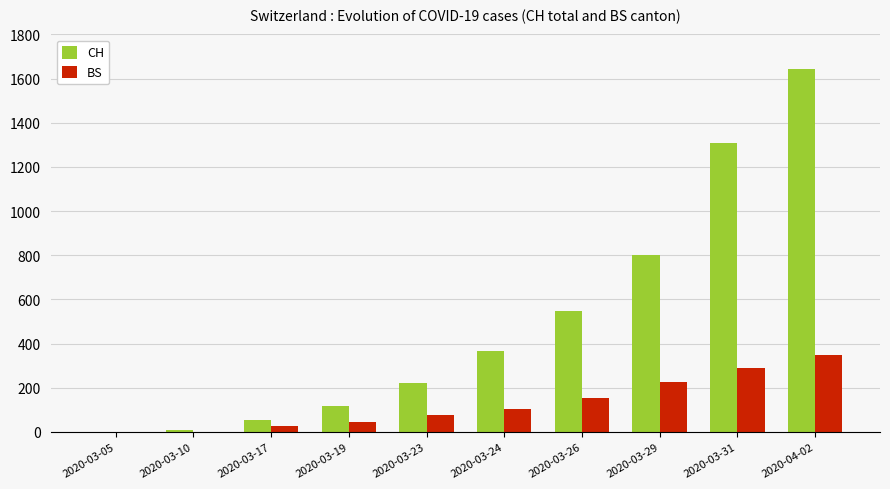

Which series has the largest total across all categories?

CH